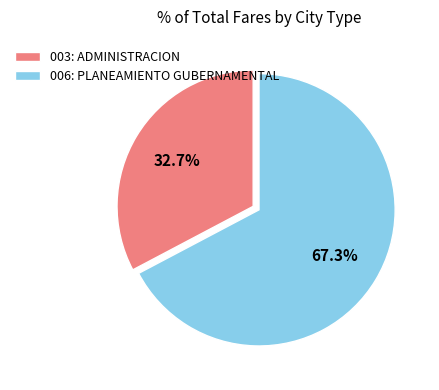

Rank the categories by value from lowest to highest.

003: ADMINISTRACION, 006: PLANEAMIENTO GUBERNAMENTAL